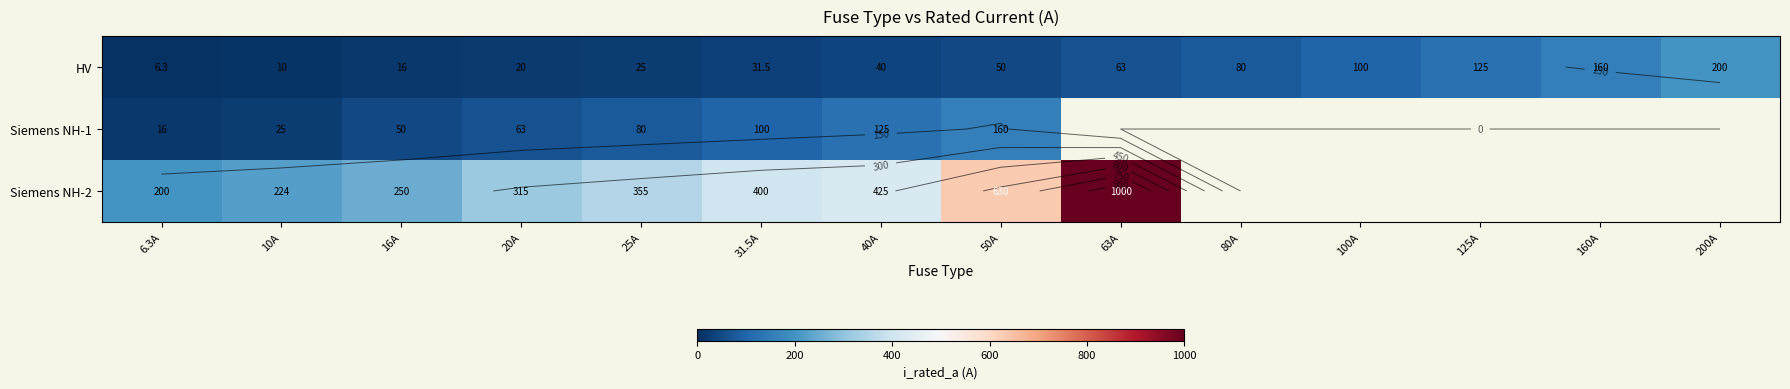

What is the difference between the highest and lowest values at 50A?

580.0